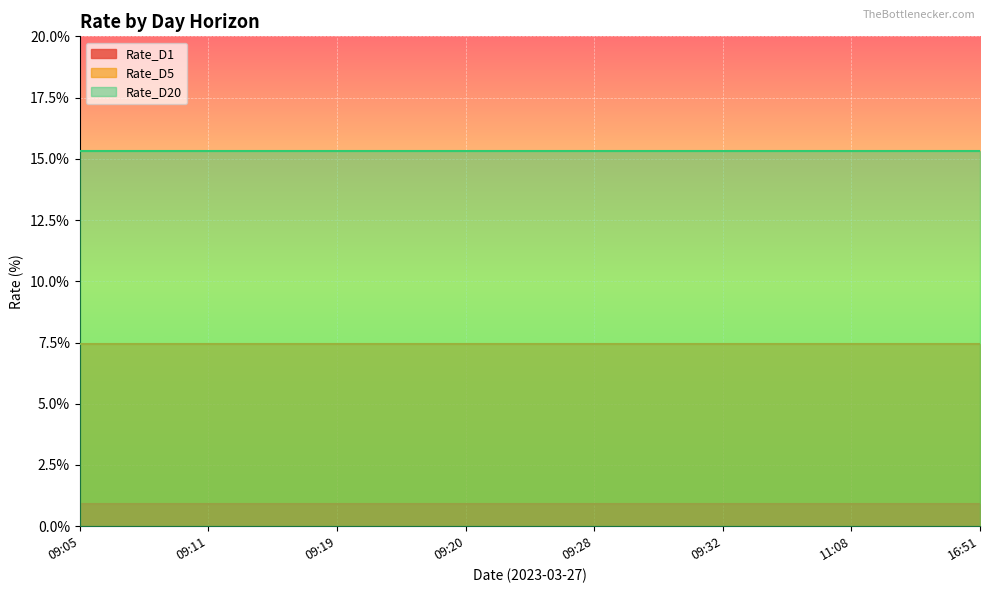

What is the maximum value shown in the chart?

15.3